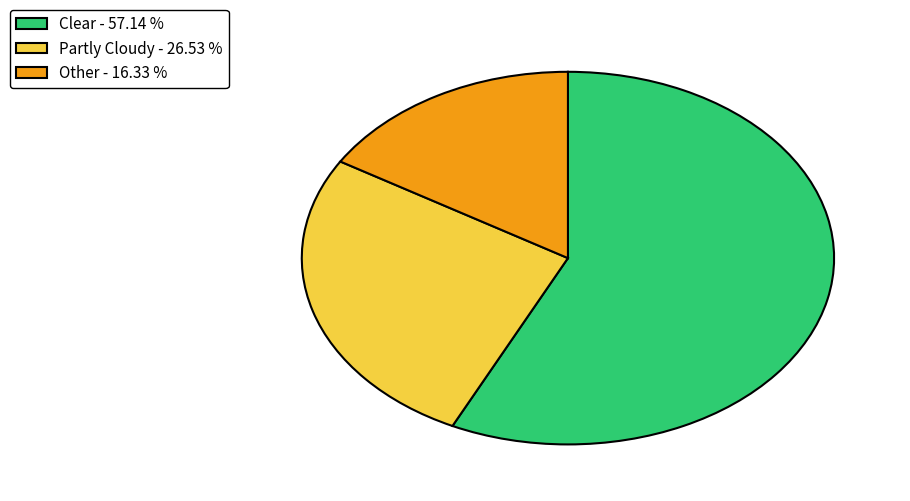

Is the sum of Partly Cloudy and Clear greater than half?

Yes